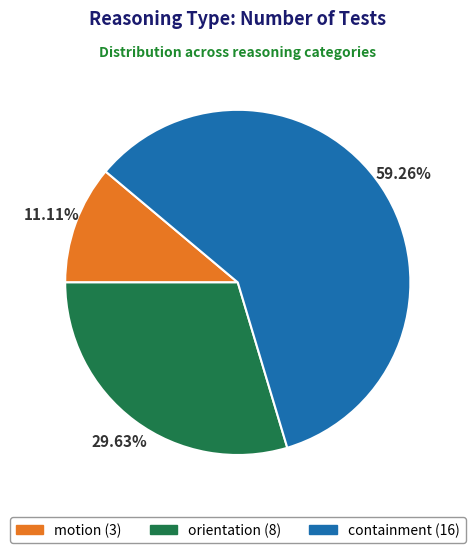

To the nearest percent, what is the difference between the largest and smallest slice percentages?

48%